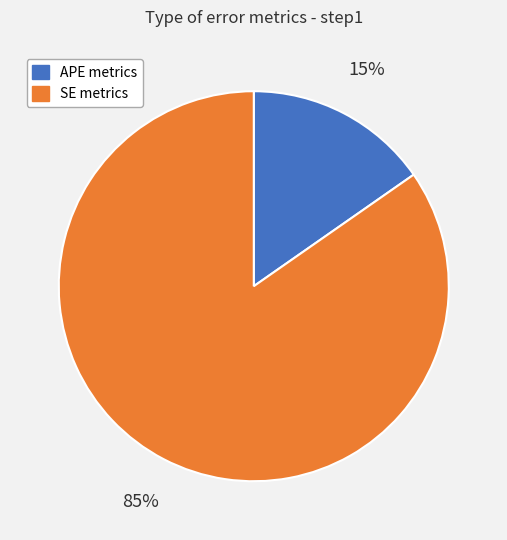

True or false: APE metrics accounts for 15% of the total.

True